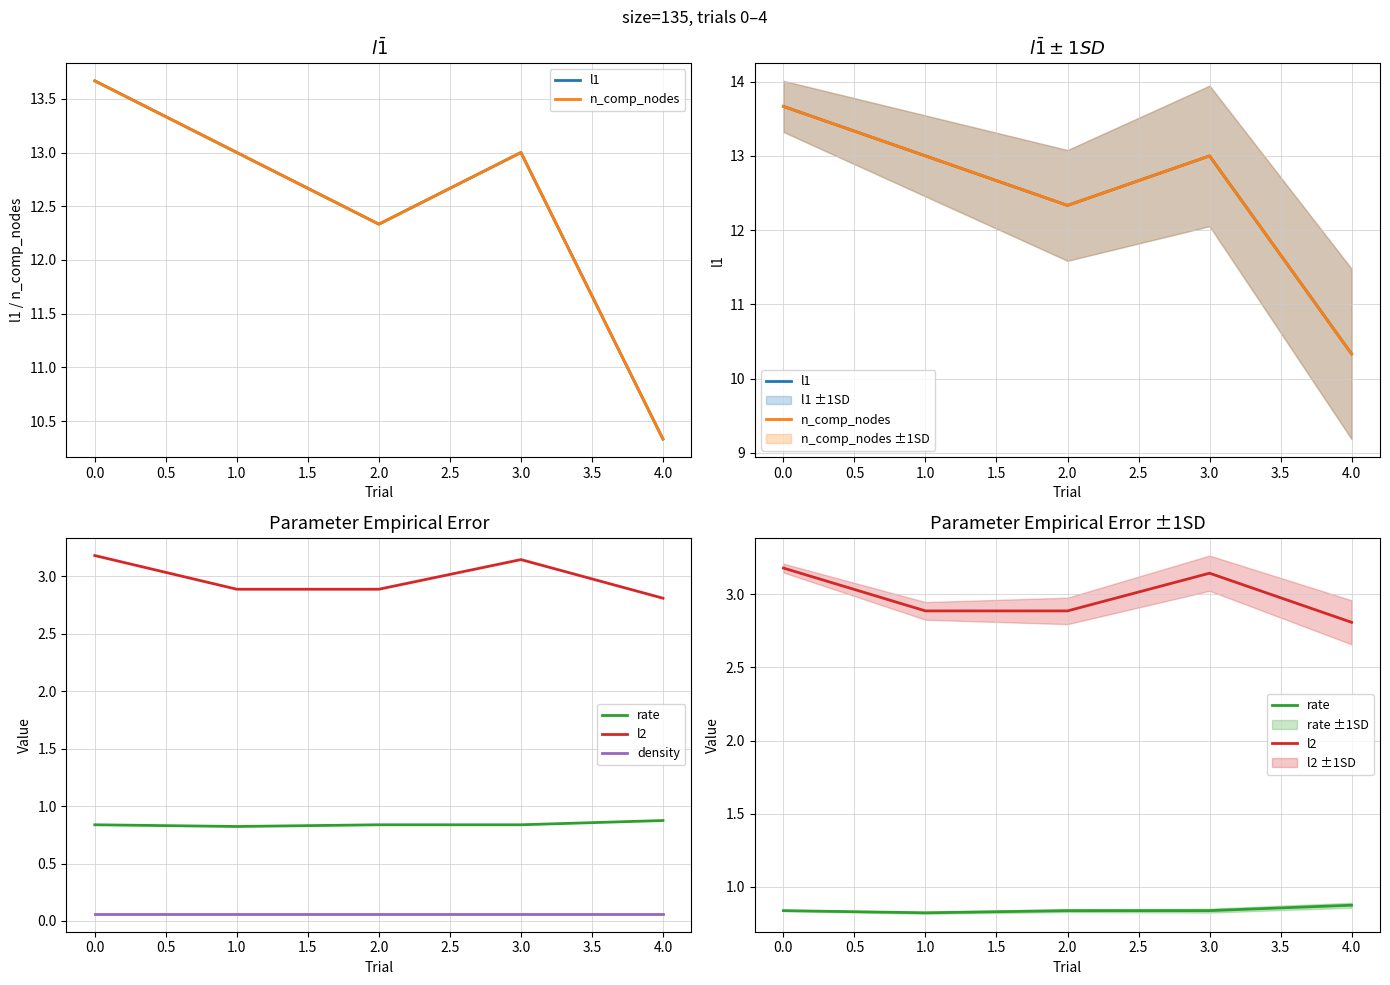

In n_comp_nodes, how many points are lower than both neighbors (excluding endpoints)?

1